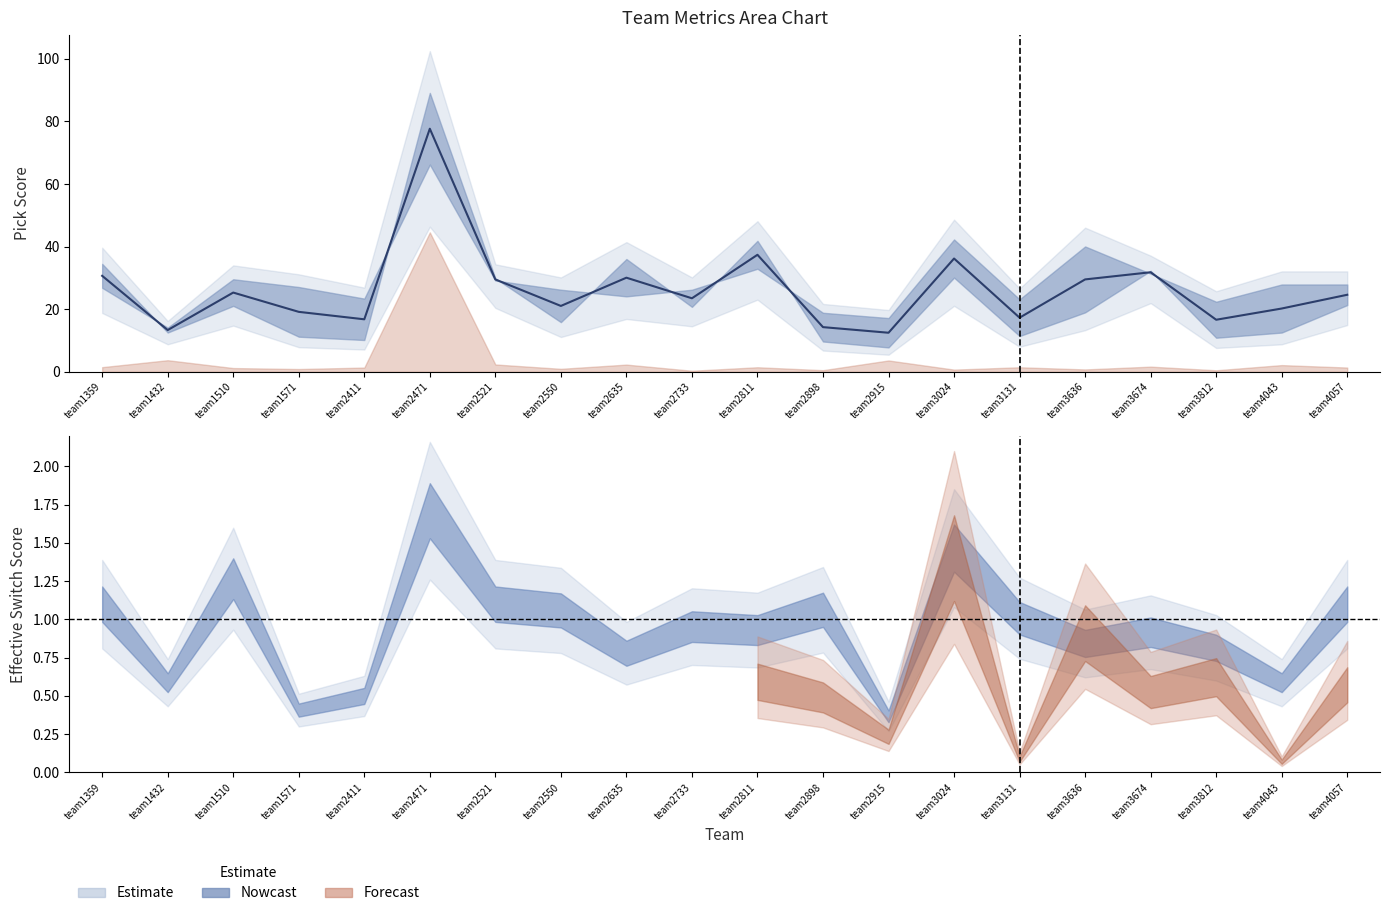

Which category has the highest value across all series?

team2471